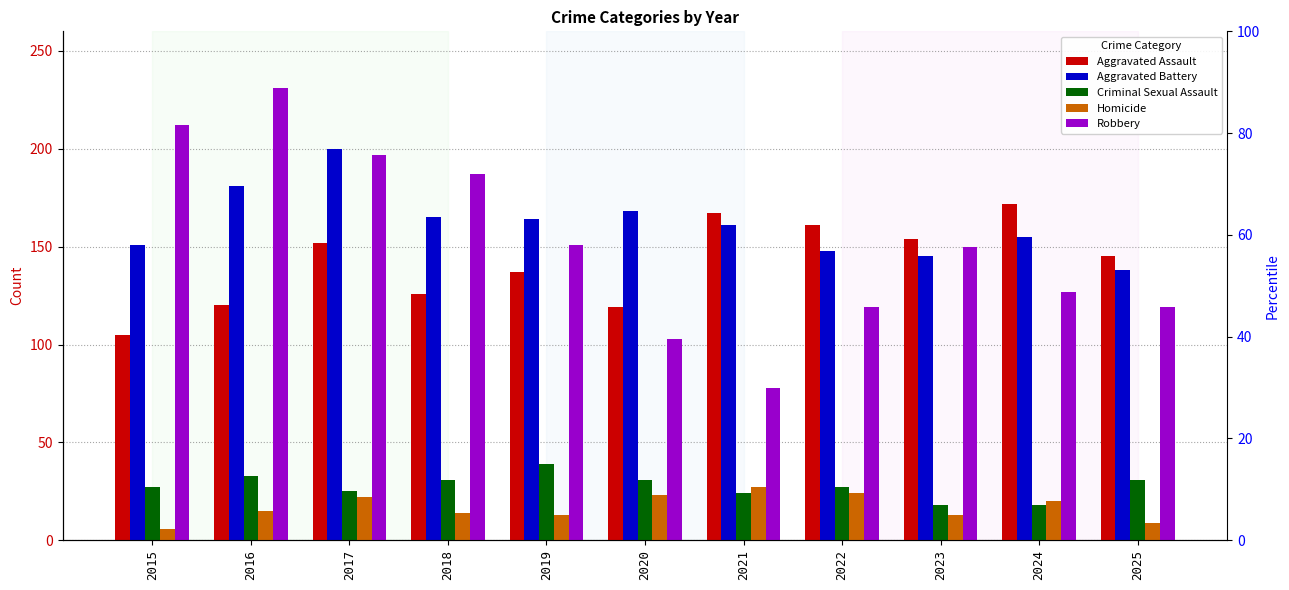

What is the value of the Criminal Sexual Assault bar at the 11th from the left?

31